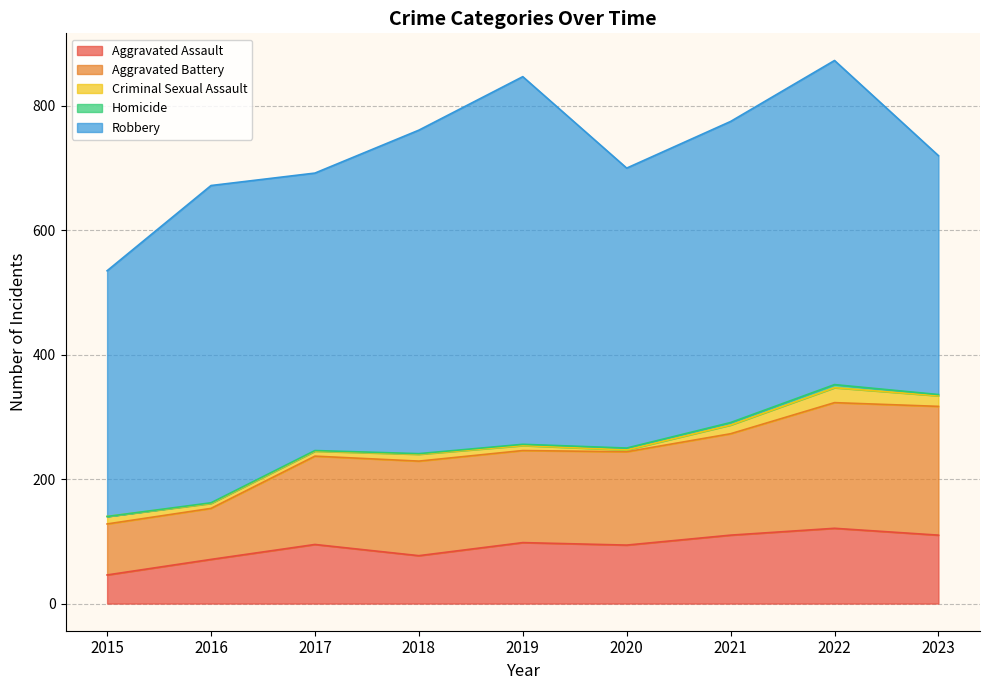

At which category is the sum across all series the highest?

2022